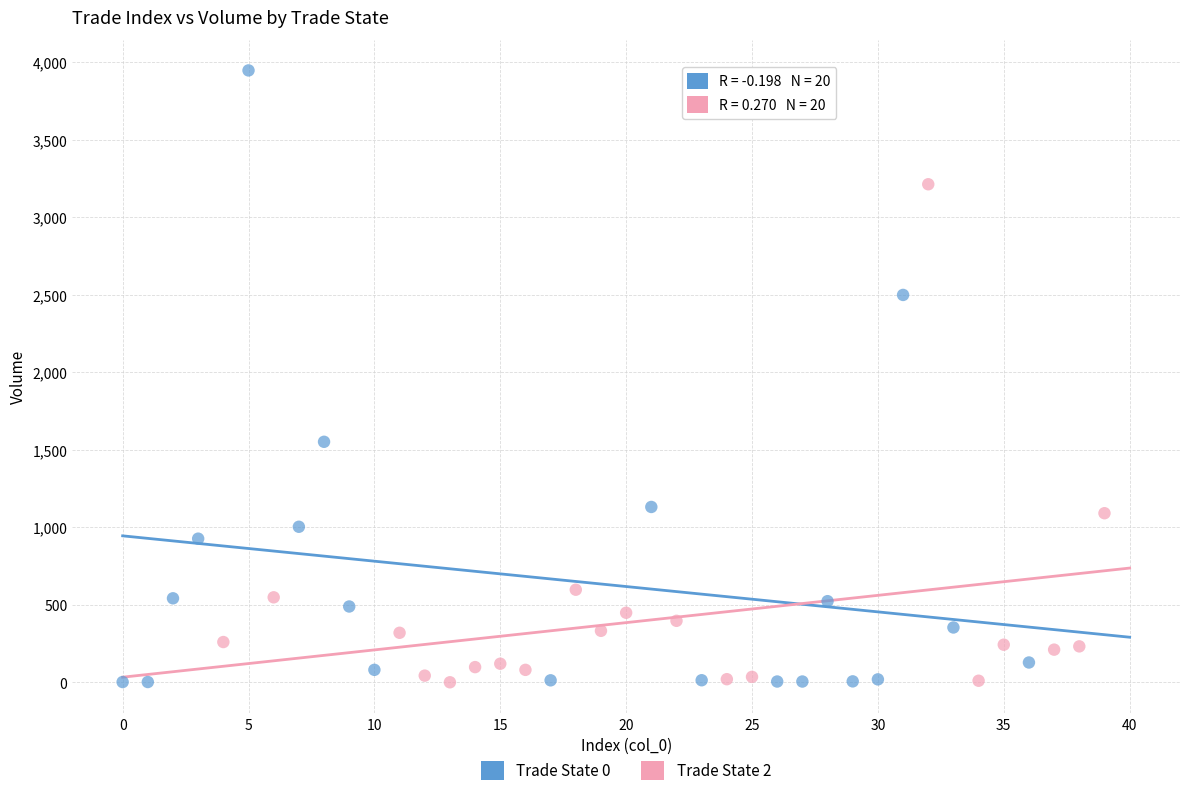

Which series contains the highest Y value?

Trade State 0